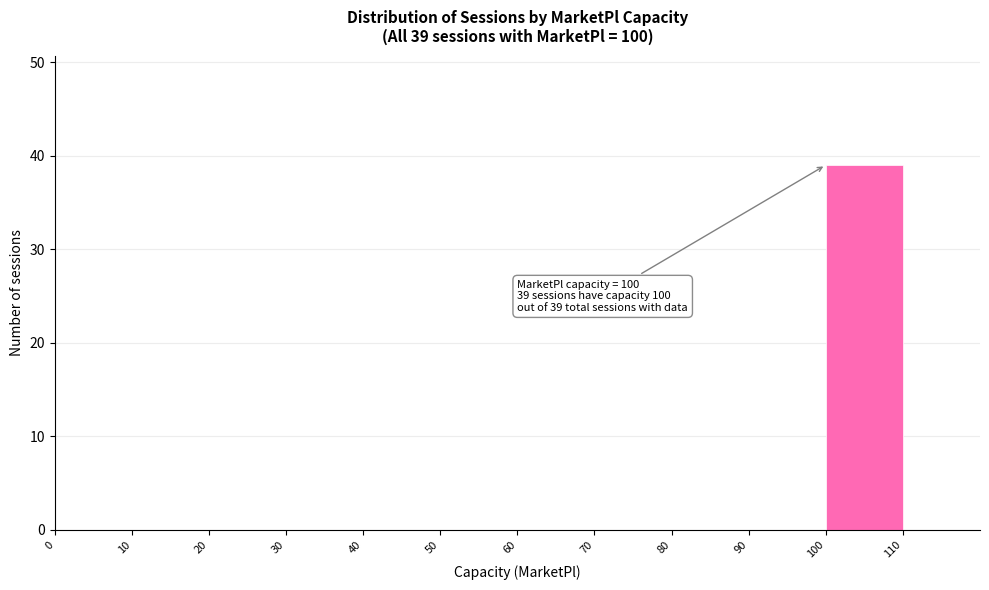

Over which range of the x-axis is the bar tallest?

100 to 110